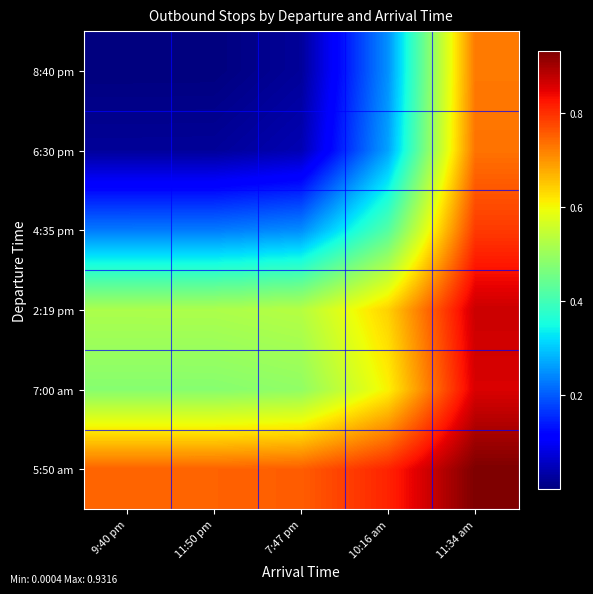

Reading right to left, list all the values displayed in this chart.

5:50 am: 11:34 am=0.9	10:16 am=0.8	7:47 pm=0.8	11:50 pm=0.7	9:40 pm=0.7
7:00 am: 11:34 am=0.9	10:16 am=0.6	7:47 pm=0.5	11:50 pm=0.5	9:40 pm=0.5
2:19 pm: 11:34 am=0.9	10:16 am=0.6	7:47 pm=0.5	11:50 pm=0.5	9:40 pm=0.5
4:35 pm: 11:34 am=0.8	10:16 am=0.4	7:47 pm=0.2	11:50 pm=0.2	9:40 pm=0.2
6:30 pm: 11:34 am=0.7	10:16 am=0.3	7:47 pm=0.0	11:50 pm=0.0	9:40 pm=0.0
8:40 pm: 11:34 am=0.7	10:16 am=0.3	7:47 pm=0.0	11:50 pm=0.0	9:40 pm=0.0